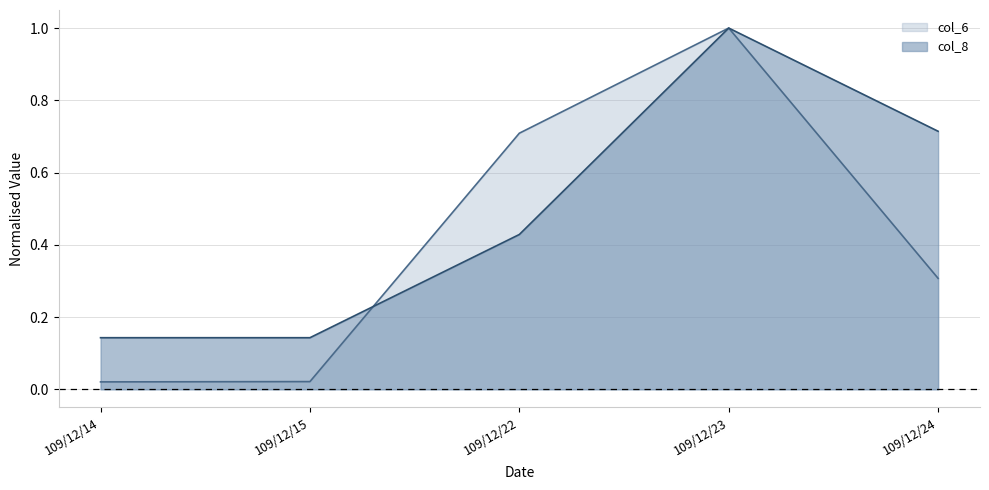

Between which two adjacent categories do col_8 and col_6 first intersect?

109/12/15 and 109/12/22